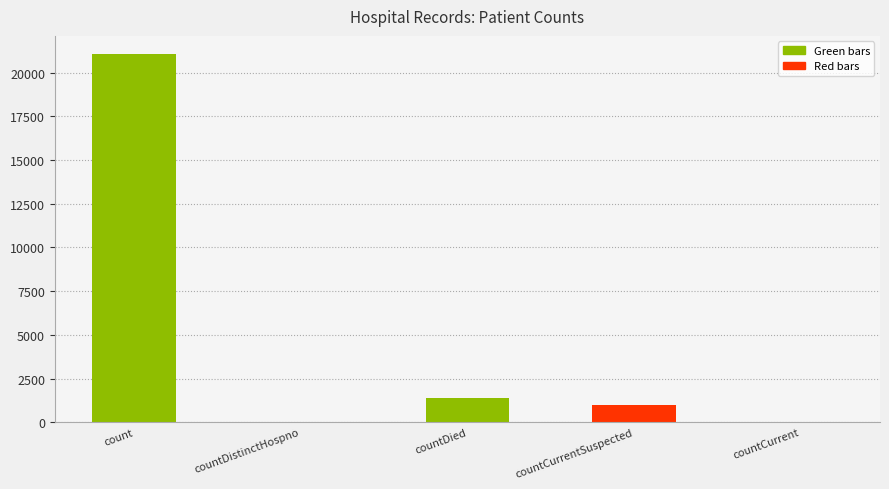

What is the difference between the second highest and second lowest values?

1405